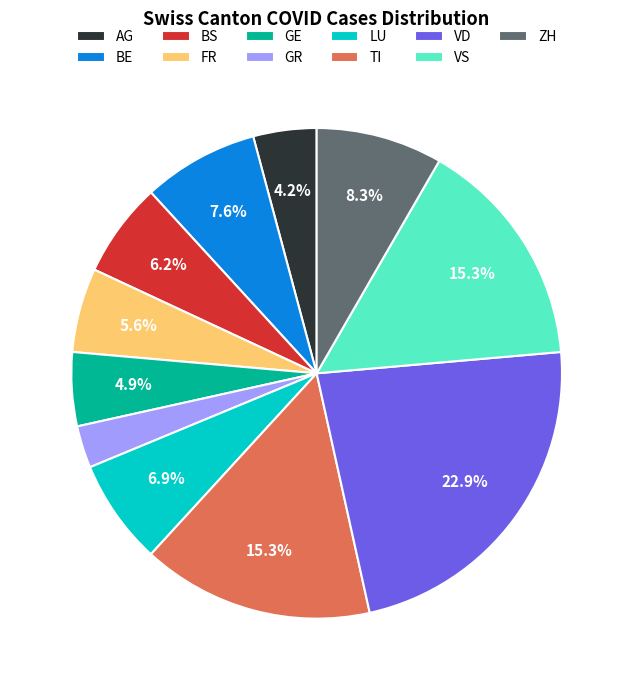

How many slices are in this pie chart?

11